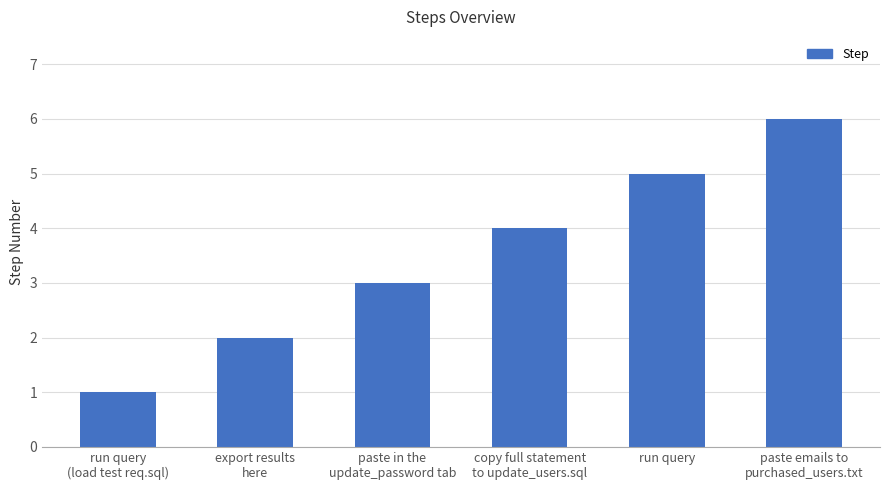

Which has a higher value, copy full statement
to update_users.sql or paste emails to
purchased_users.txt?

paste emails to
purchased_users.txt